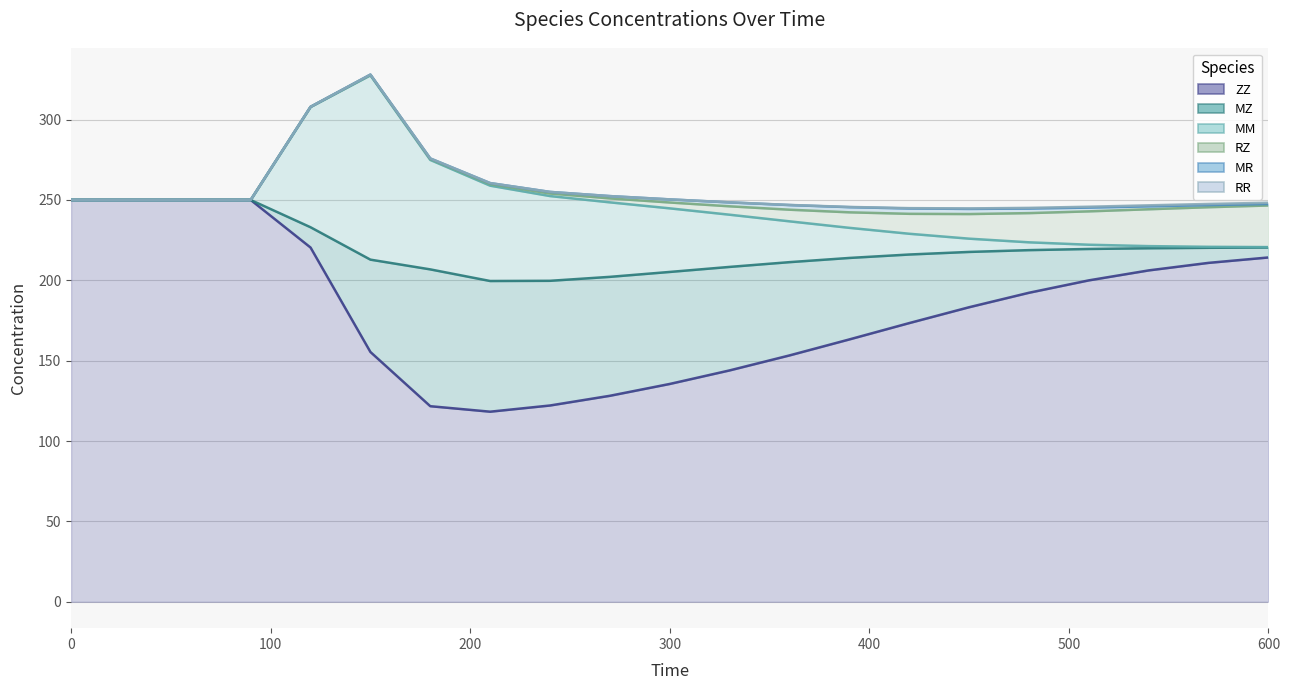

What is the difference between the highest and lowest values at 330?

143.9